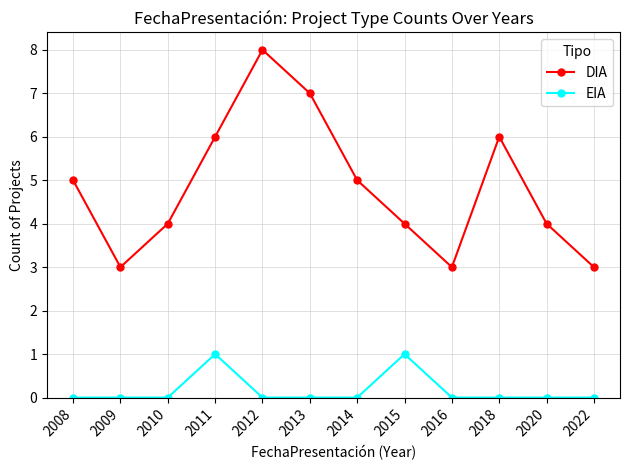

List the series in order of their peak value, highest first.

DIA, EIA